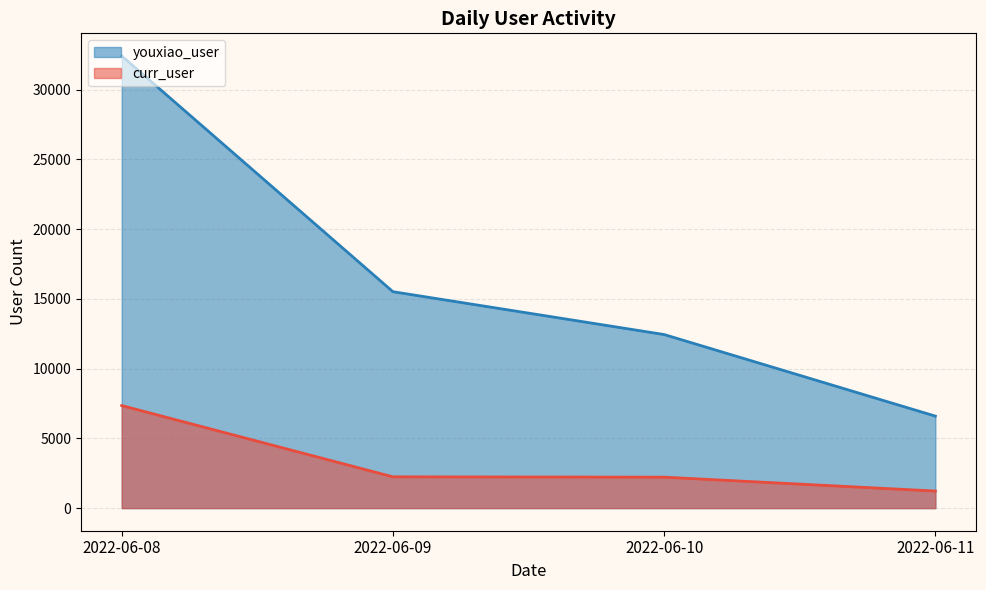

At which label does curr_user first exceed 56?

2022-06-08